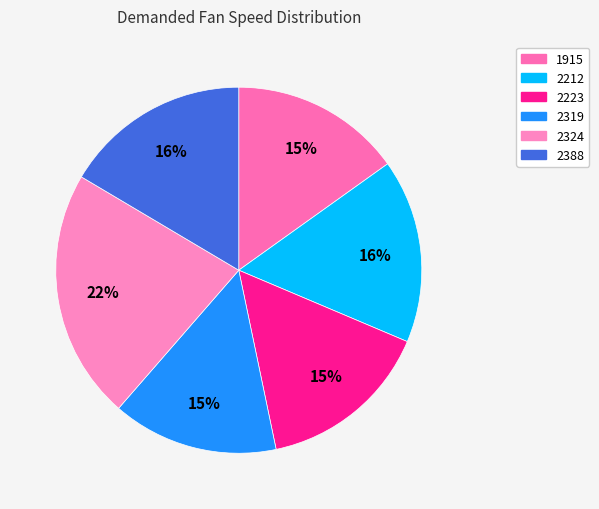

Count the number of slices in the pie.

6